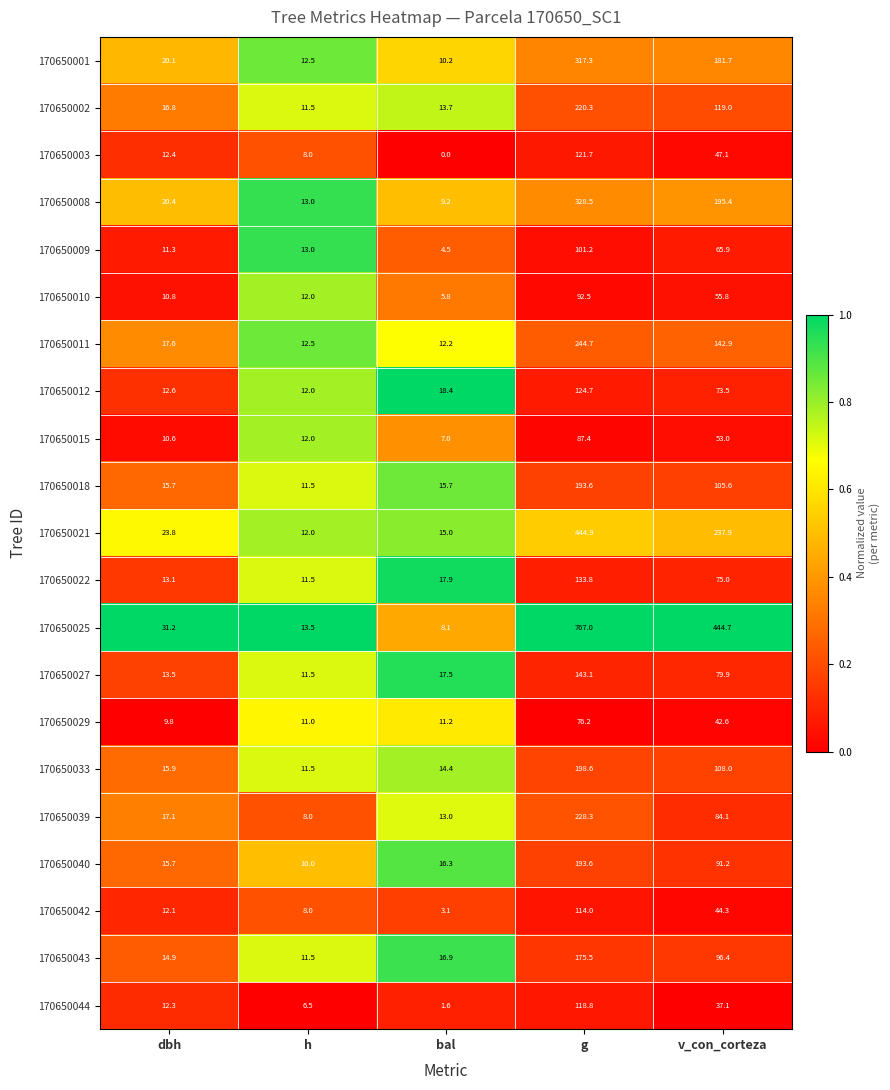

Read the 170650033 value at v_con_corteza.

108.0